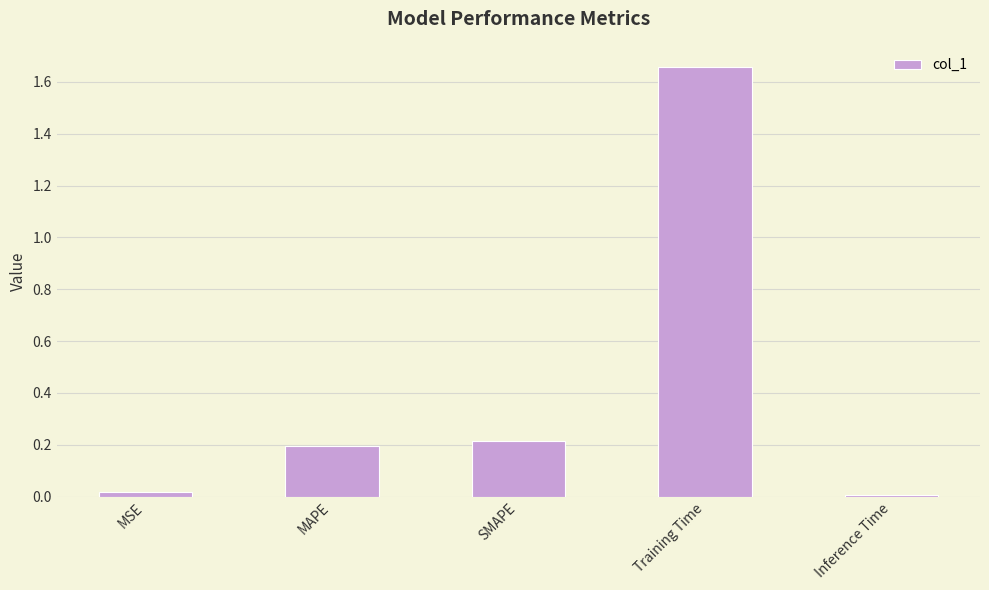

The value at Inference Time is 0.0. True or false?

True